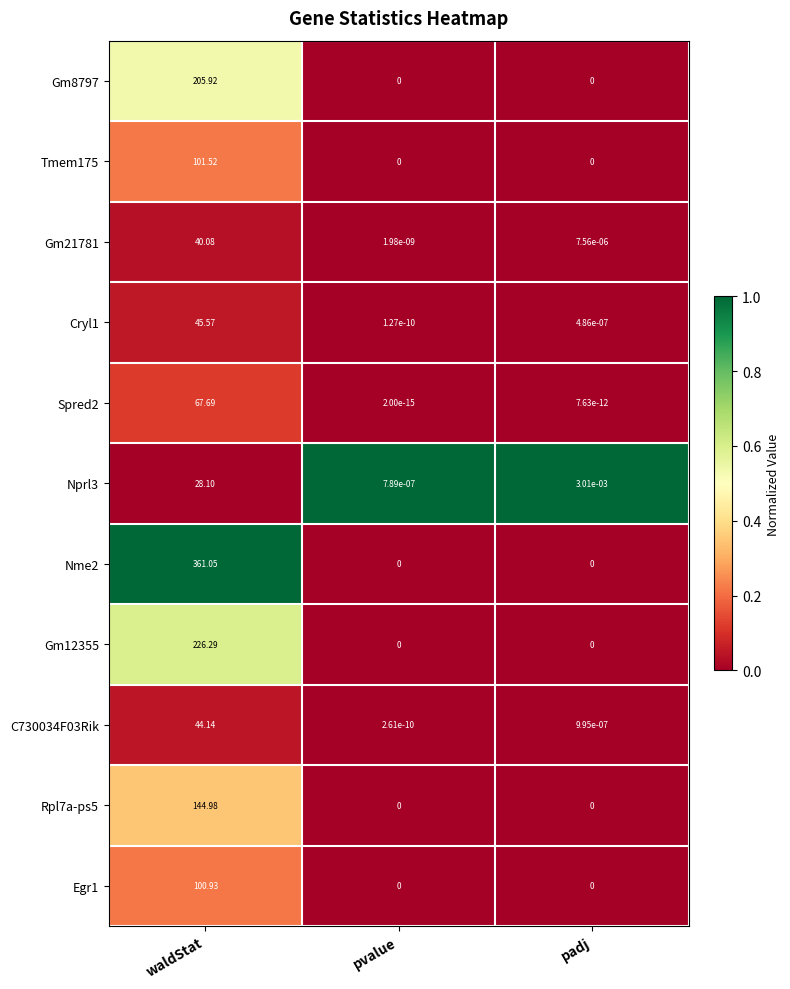

Which series has the widest spread of values?

Nme2